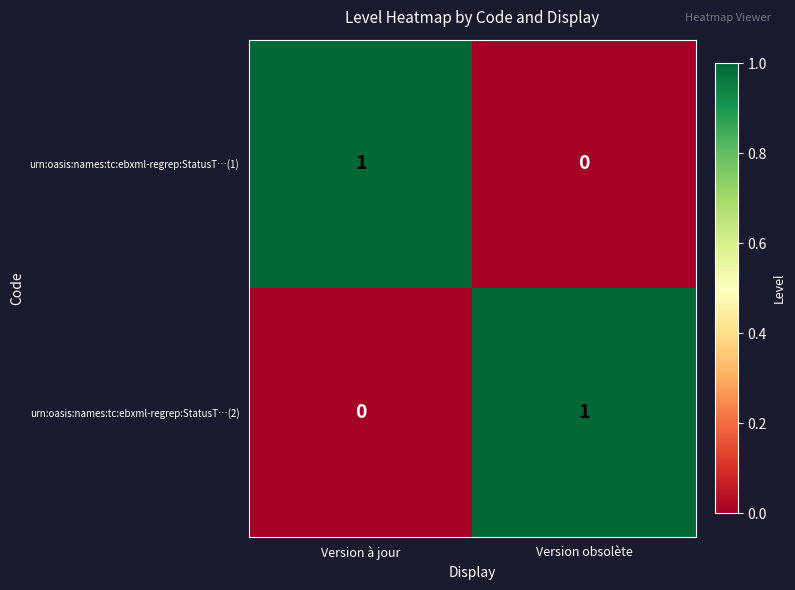

What is the difference between the highest and lowest values at Version à jour?

1